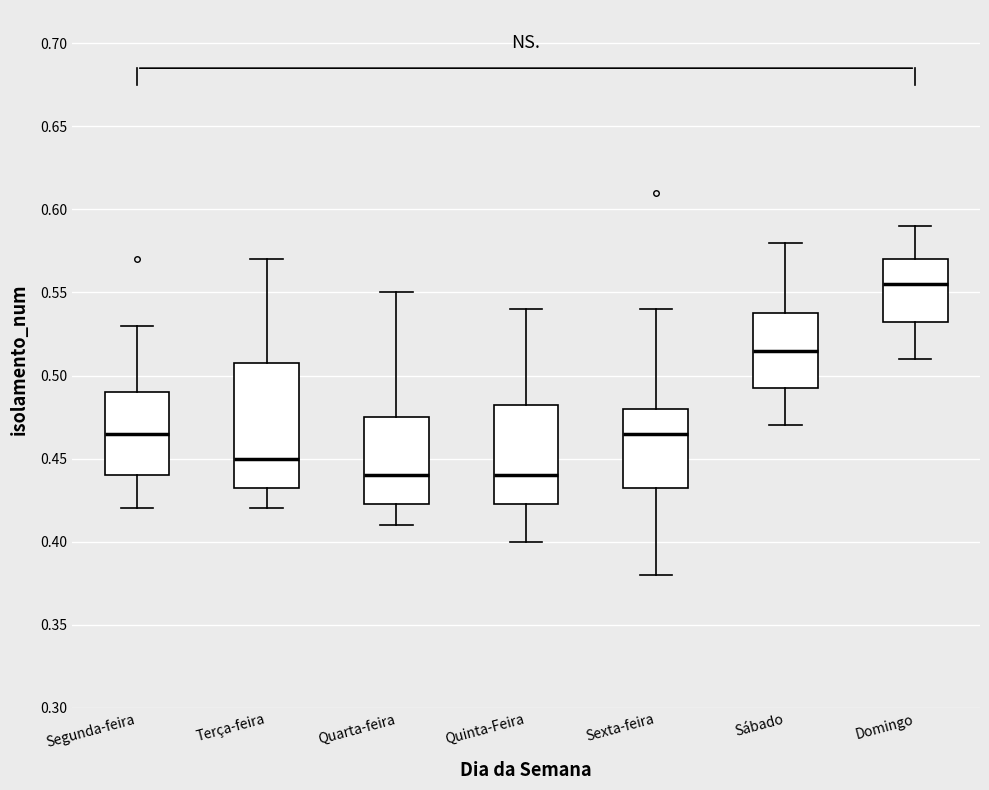

Which box is the tallest, from its lower edge to its upper edge?

Terça-feira